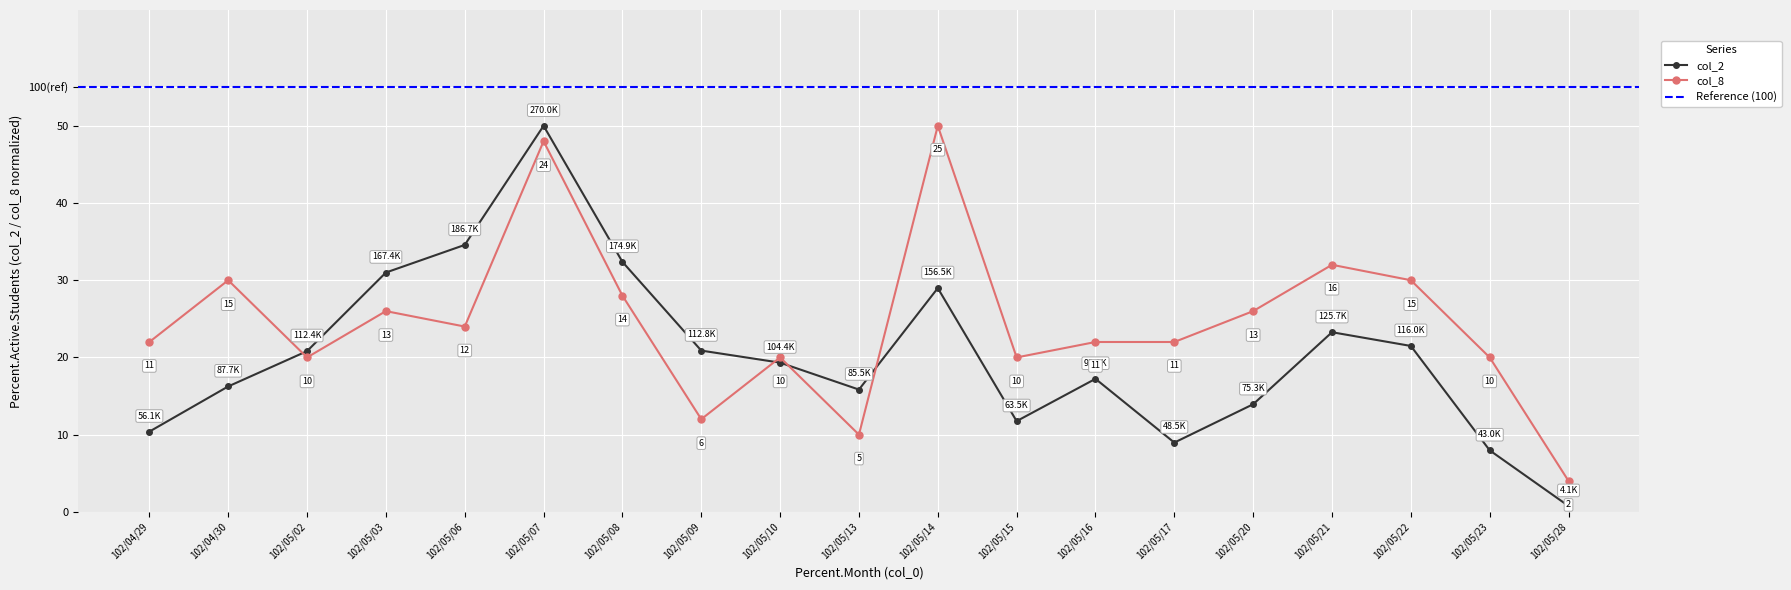

Reading left to right, extract all data points from this chart.

col_2: 102/04/29=10.4	102/04/30=16.2	102/05/02=20.8	102/05/03=31.0	102/05/06=34.6	102/05/07=50.0	102/05/08=32.4	102/05/09=20.9	102/05/10=19.3	102/05/13=15.8	102/05/14=29.0	102/05/15=11.8	102/05/16=17.2	102/05/17=9.0	102/05/20=13.9	102/05/21=23.3	102/05/22=21.5	102/05/23=8.0	102/05/28=0.8
col_8: 102/04/29=22.0	102/04/30=30.0	102/05/02=20.0	102/05/03=26.0	102/05/06=24.0	102/05/07=48.0	102/05/08=28.0	102/05/09=12.0	102/05/10=20.0	102/05/13=10.0	102/05/14=50.0	102/05/15=20.0	102/05/16=22.0	102/05/17=22.0	102/05/20=26.0	102/05/21=32.0	102/05/22=30.0	102/05/23=20.0	102/05/28=4.0